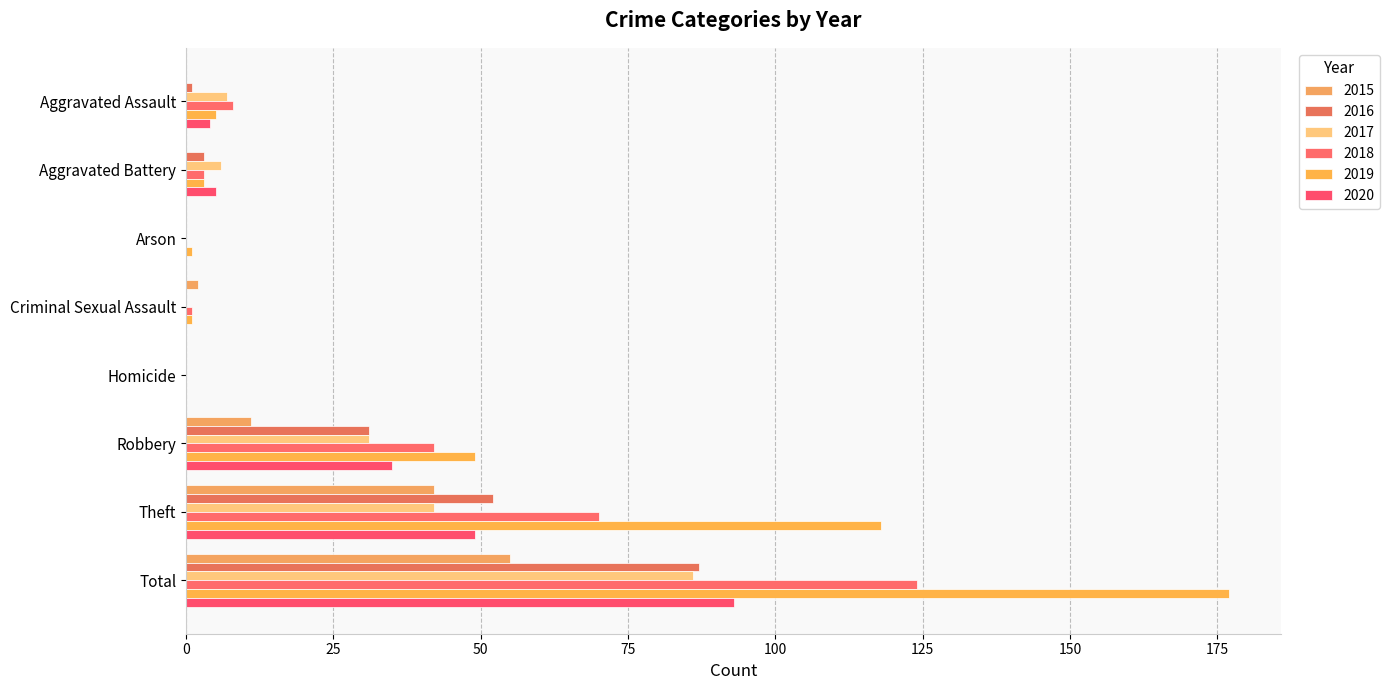

How many categories are shown in the chart?

8